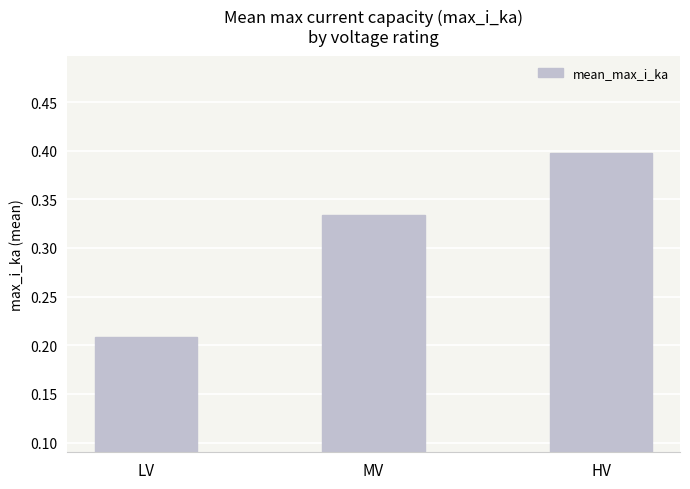

Count the values in the range 0 to 1.

3